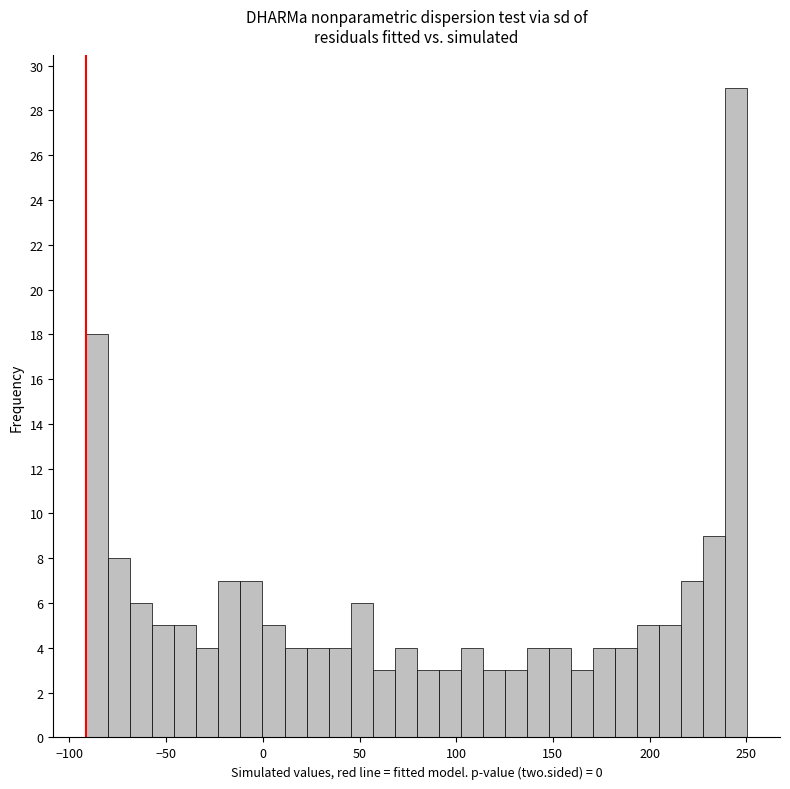

Read against the x-axis, roughly where is the centre of the tallest bar?

245